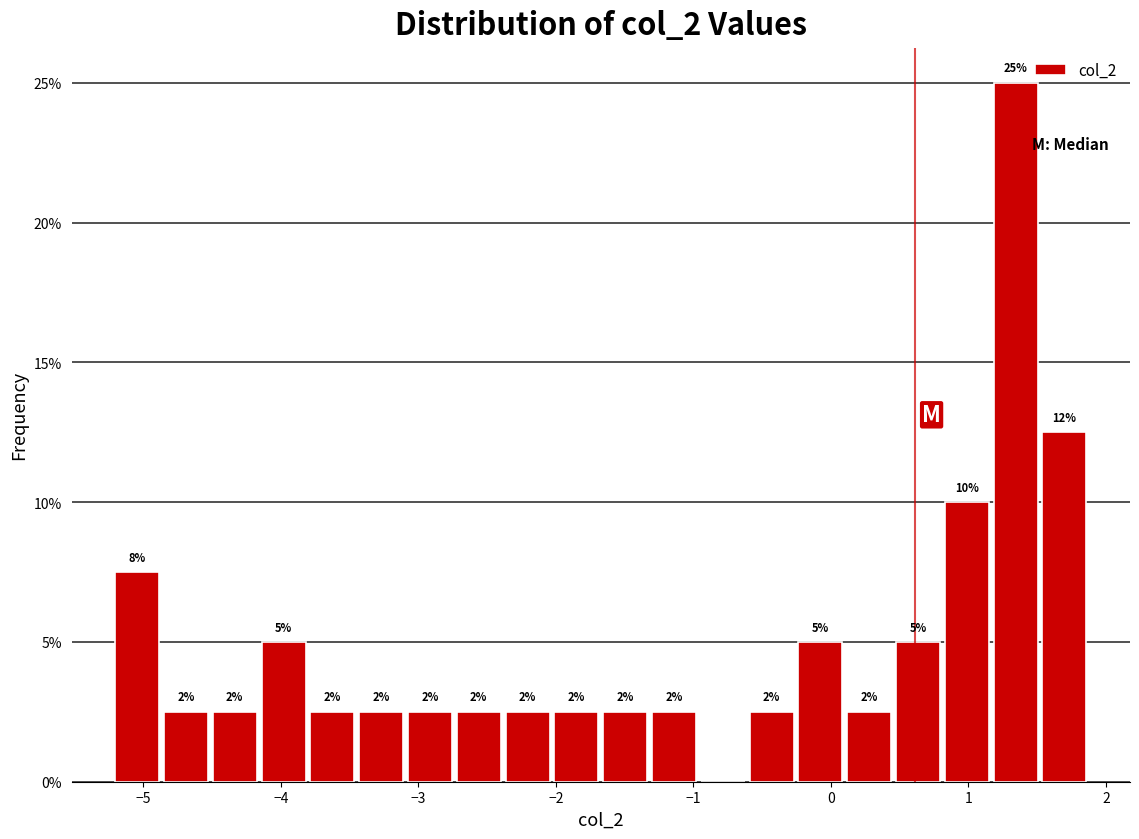

Around what value on the x-axis is the tallest bar? Give the approximate position of its centre, as read against the axis.

1.3